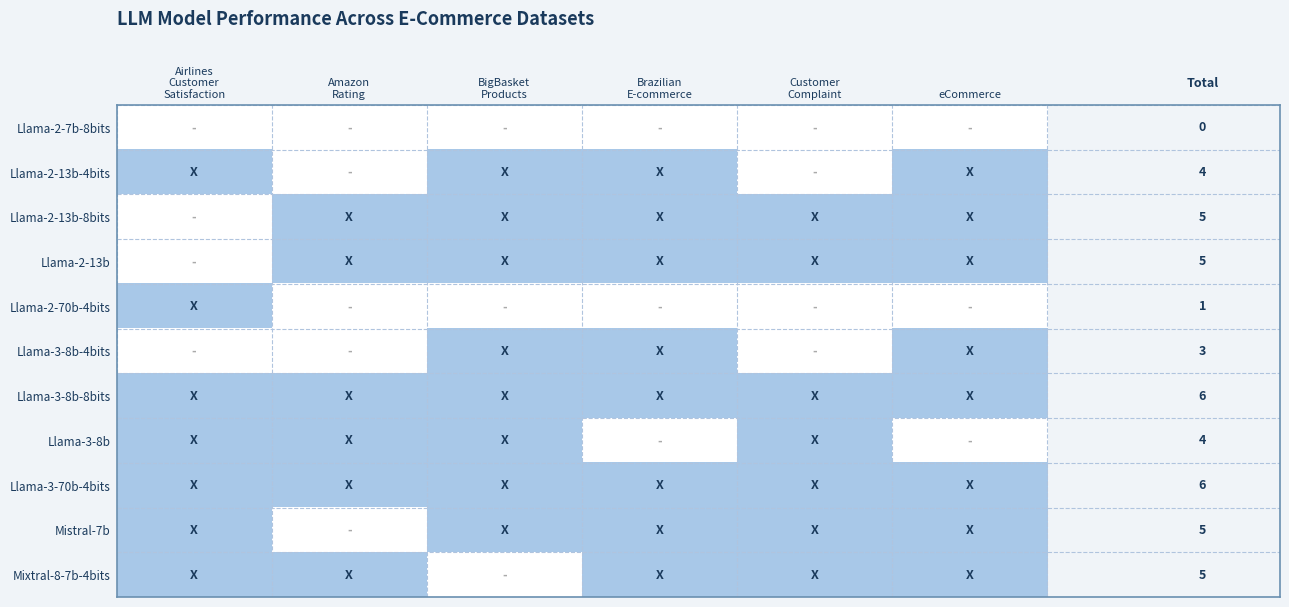

What is the difference between the maximum and minimum values in the Mixtral-8-7b-4bits series?

1